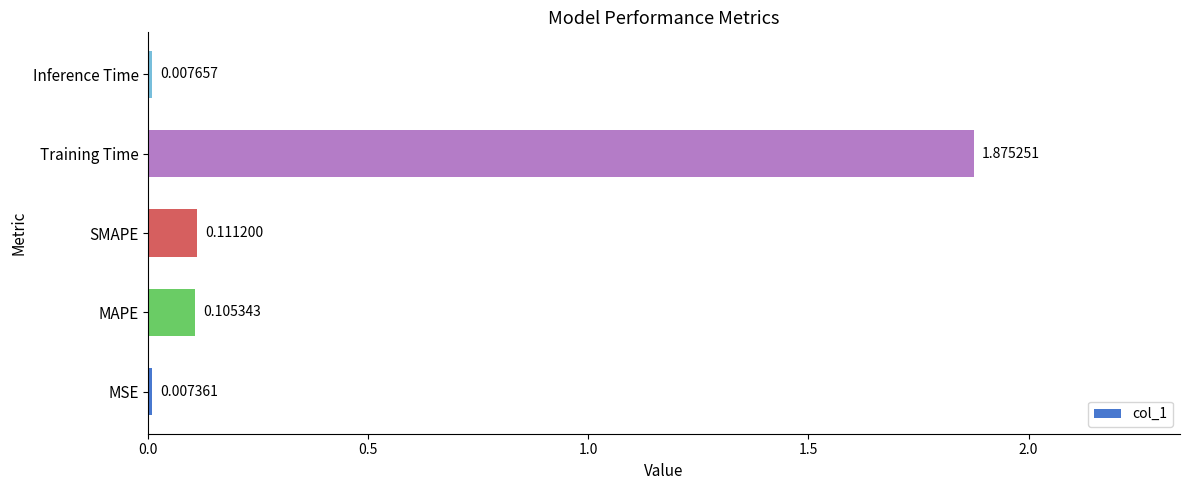

What is the average value?

0.4